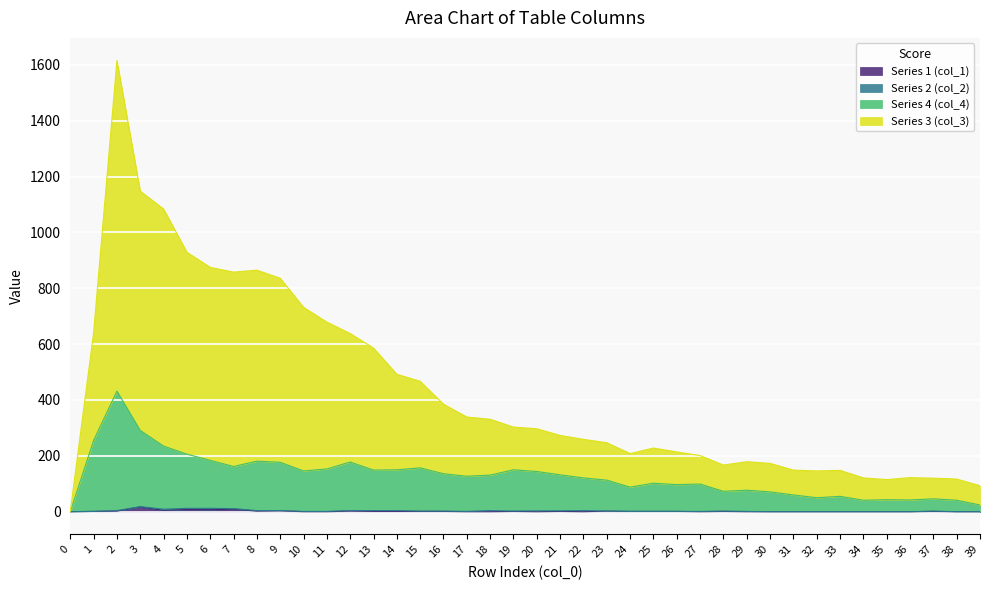

Between 21 and 7, which is larger?

7